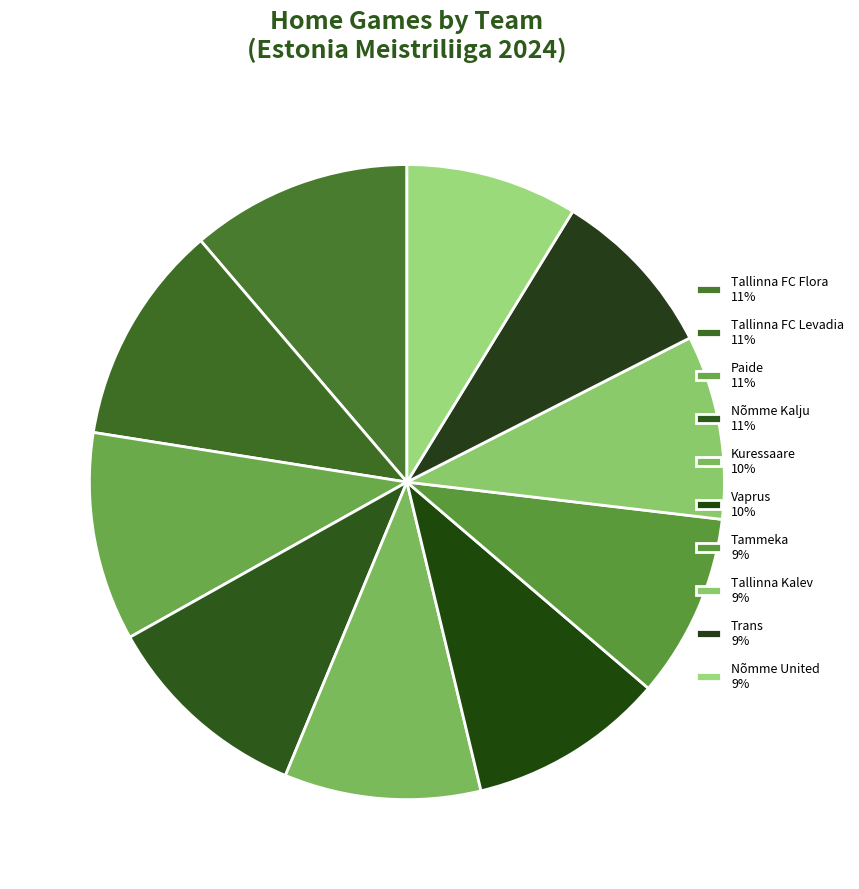

Combined, what portion of the pie is Nõmme United and Vaprus?

18.8%